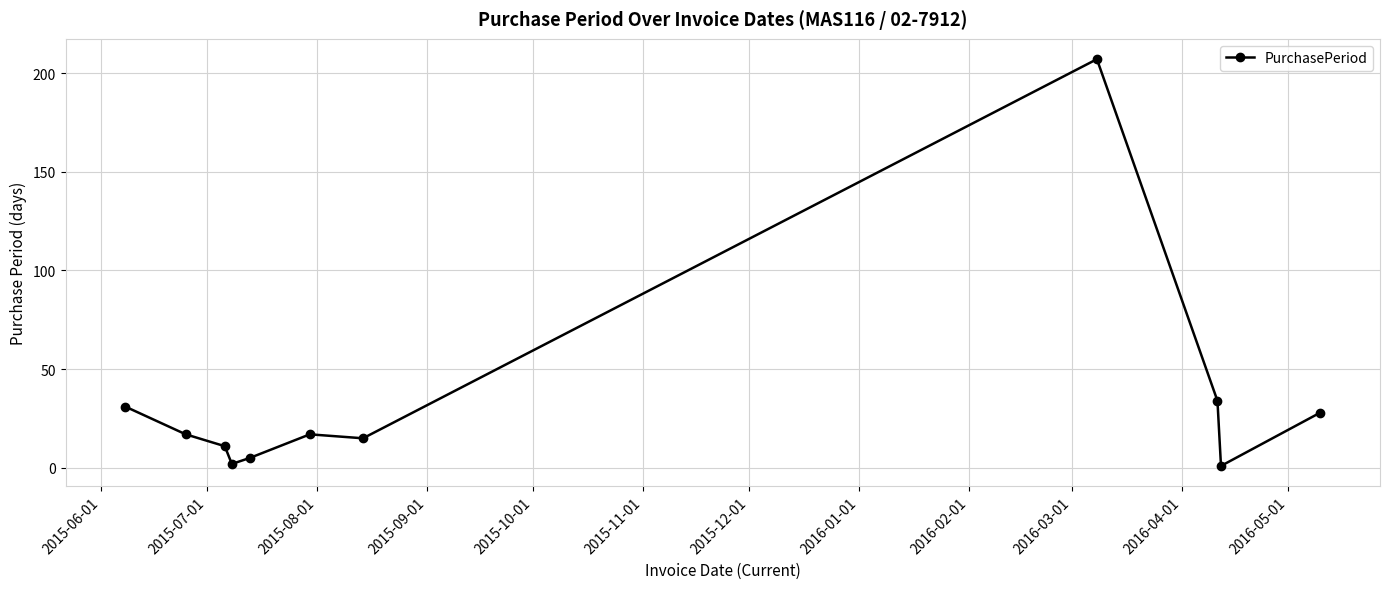

What is the difference between the maximum and minimum values?

206